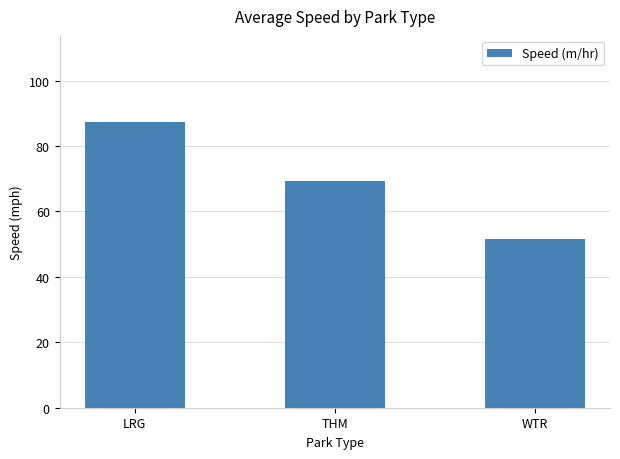

Are the bars horizontal?

No